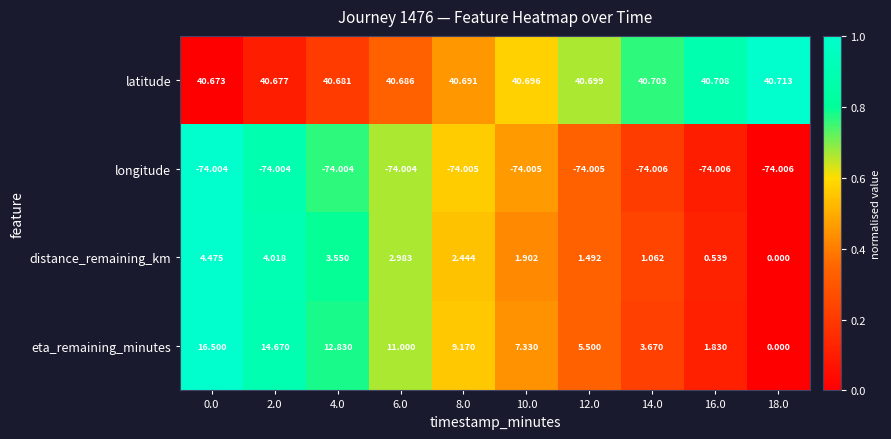

Which series has the largest total across all categories?

latitude